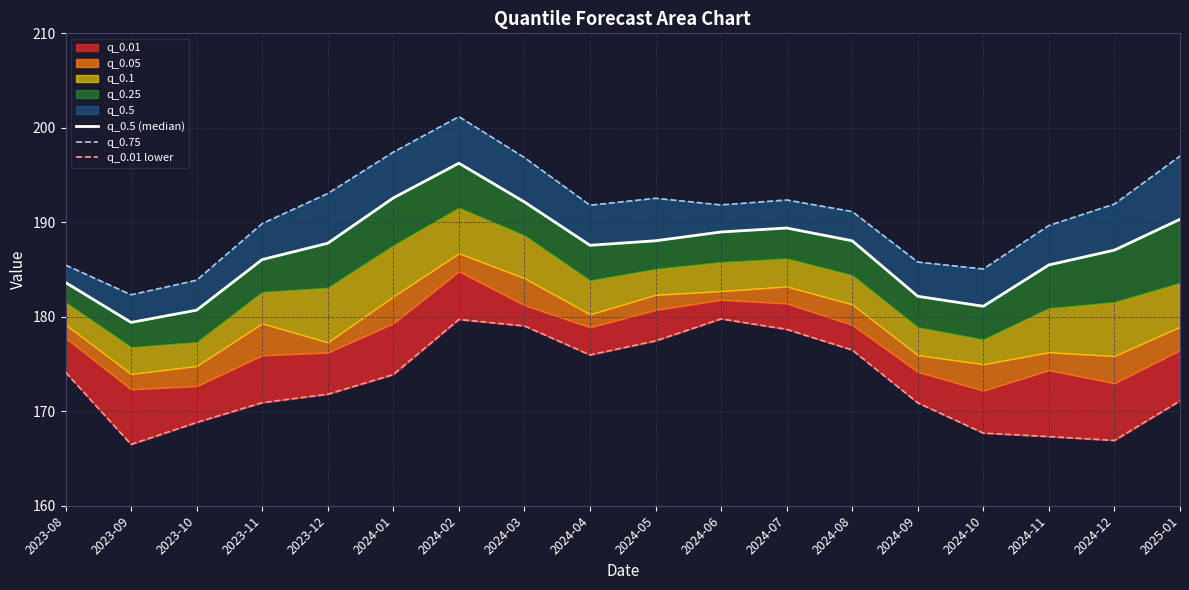

Which series has the largest total across all categories?

q_0.75